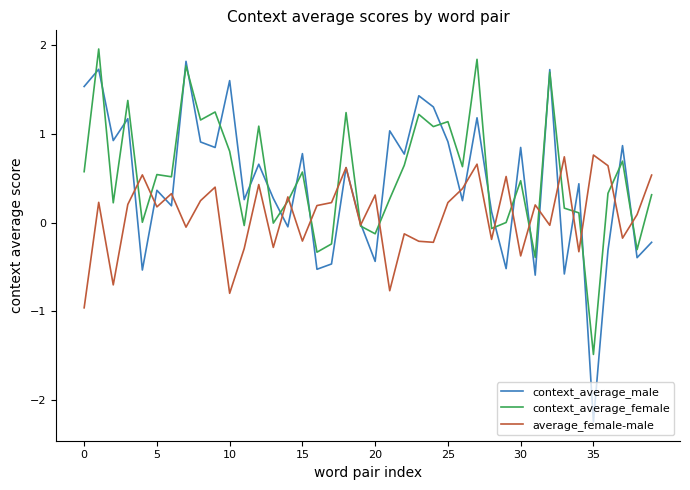

What is the minimum value for average_female-male?

-1.0